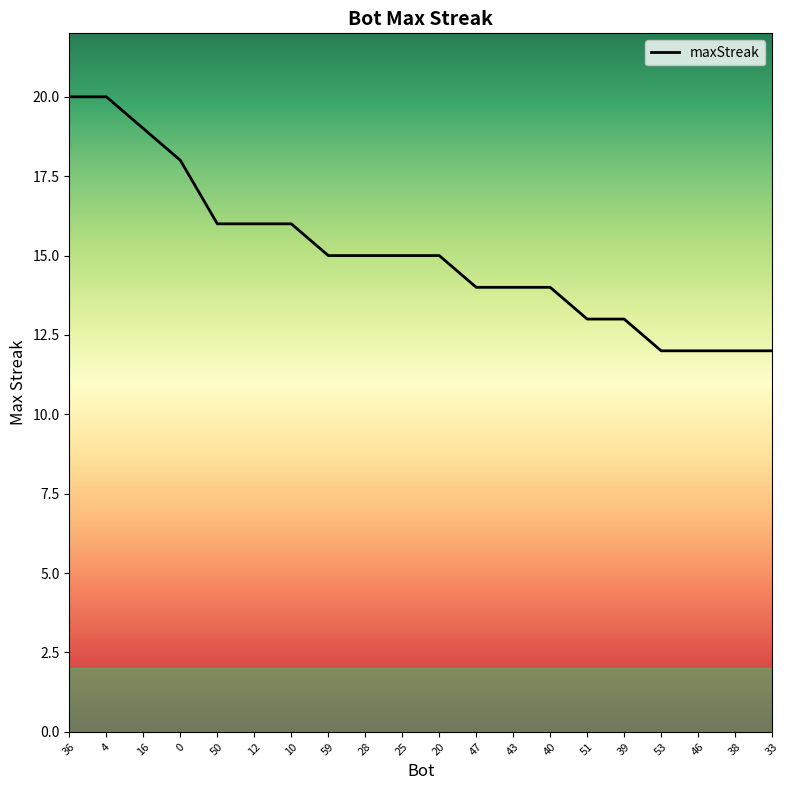

What is the change in value from 12 to 25?

-1